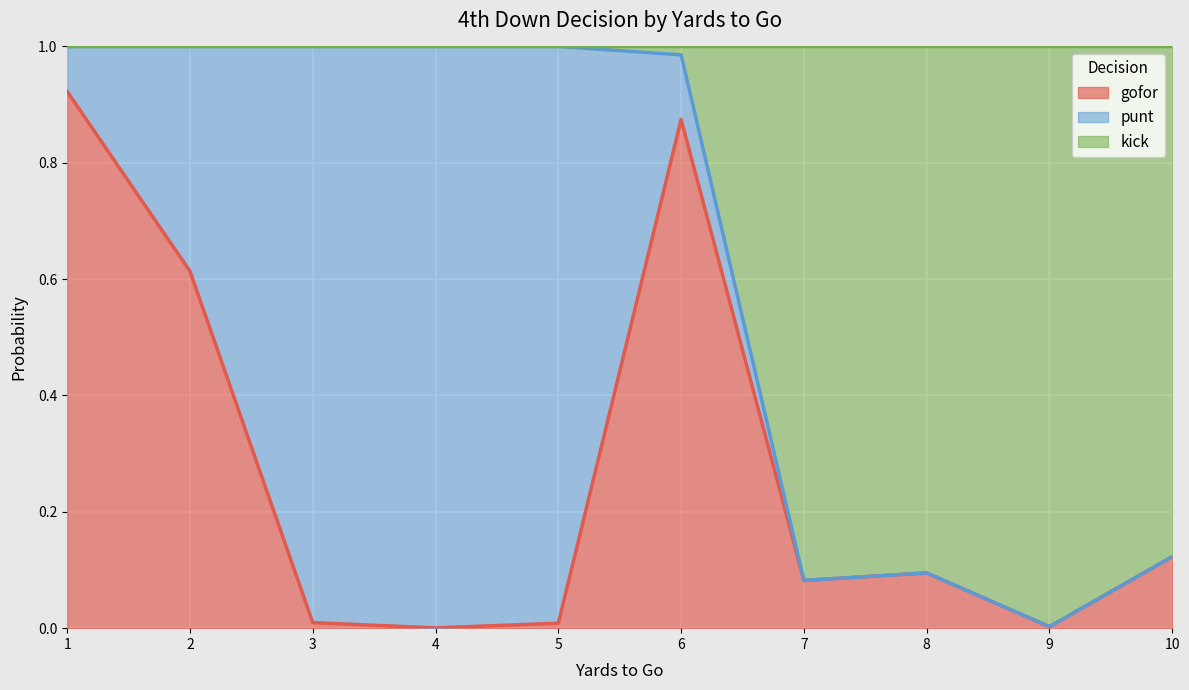

What are all the series names shown in the legend?

gofor, punt, kick